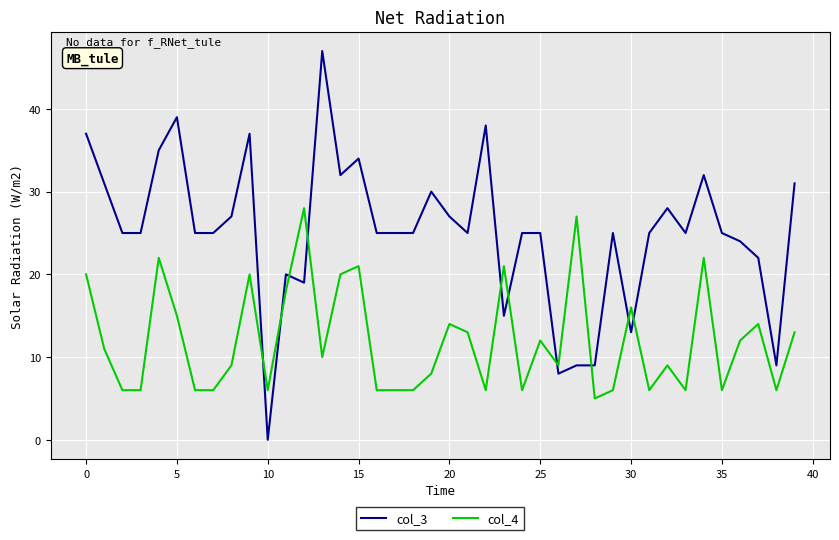

Rank the series by their average value, from highest to lowest.

col_3, col_4